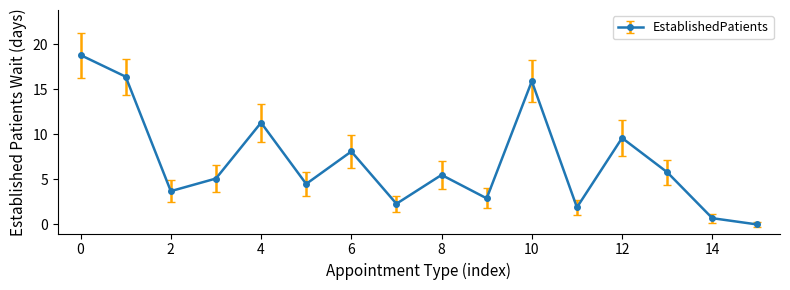

How many interior local valleys (lower than both neighbors) does the data have?

5